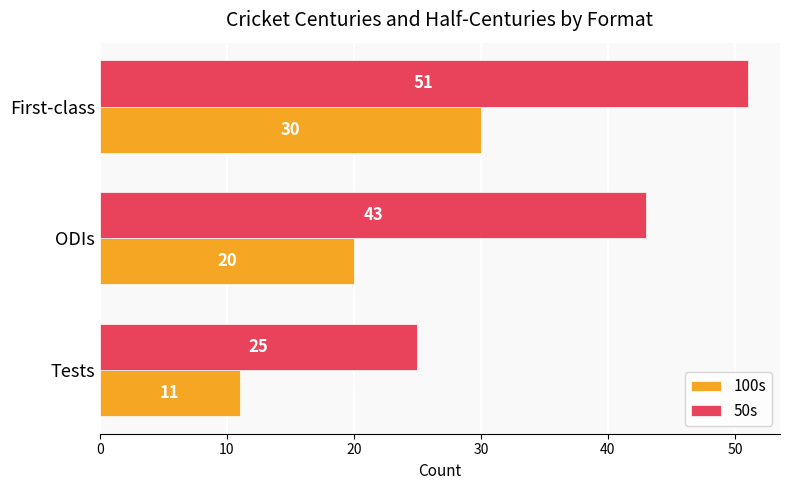

Is the value of 100s at First-class greater than the value of 50s at ODIs?

No